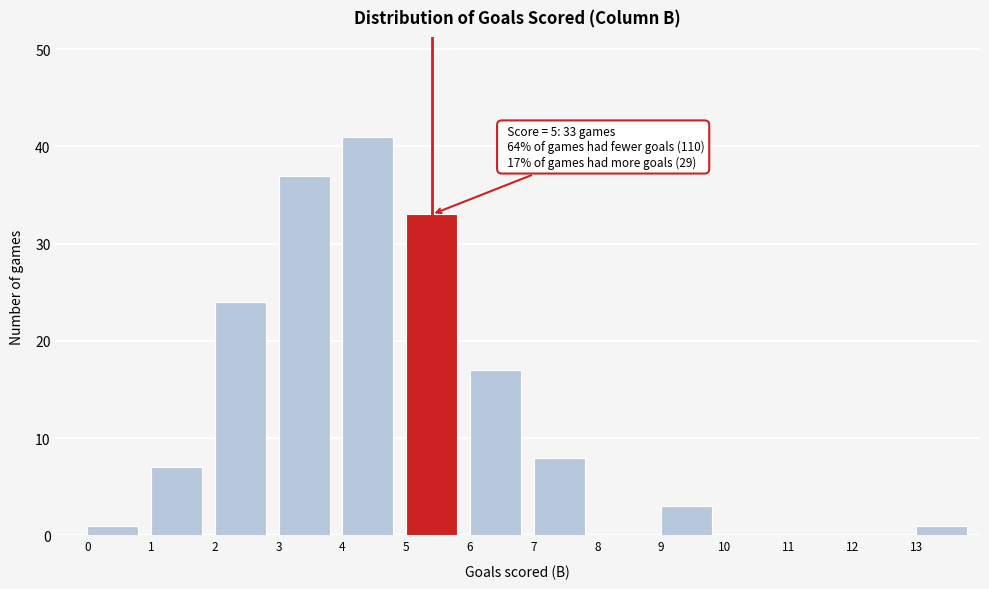

Which range on the x-axis has the tallest bar?

4 to 5